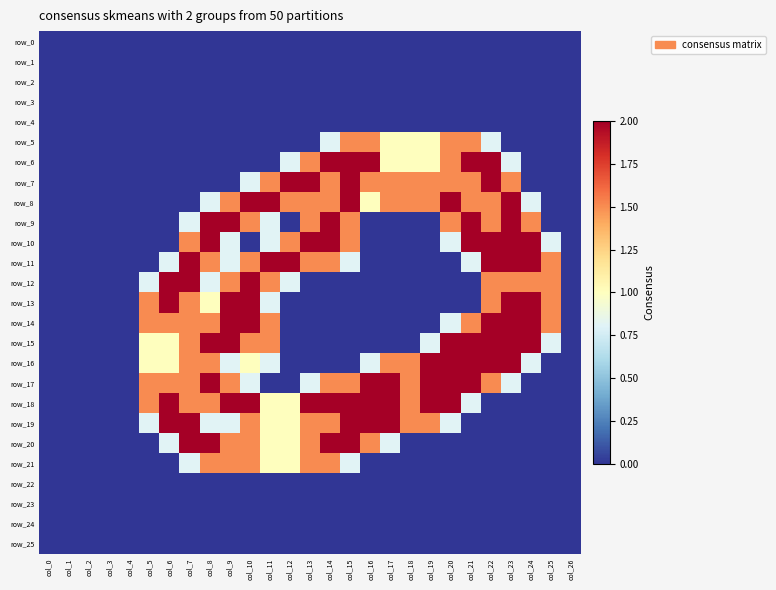

What is the difference between the maximum and minimum values in the row_18 series?

2.0